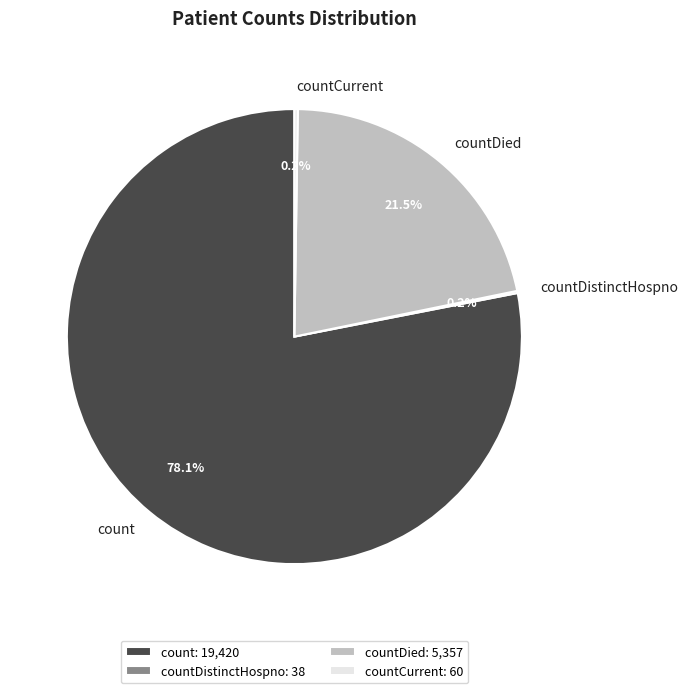

Is the sum of countDied and count greater than half?

Yes